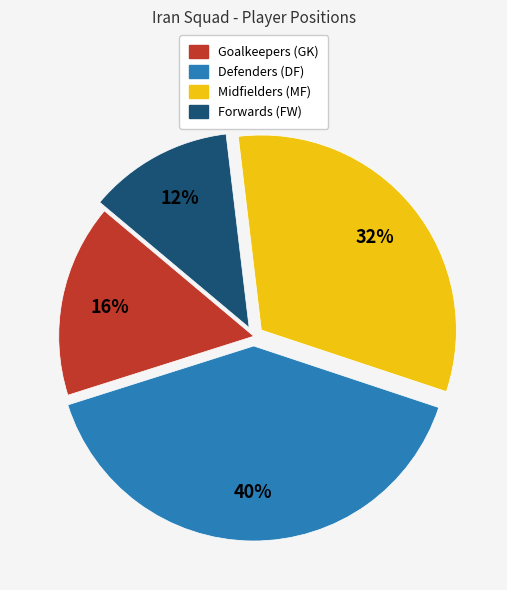

Is there a majority slice in this chart?

No